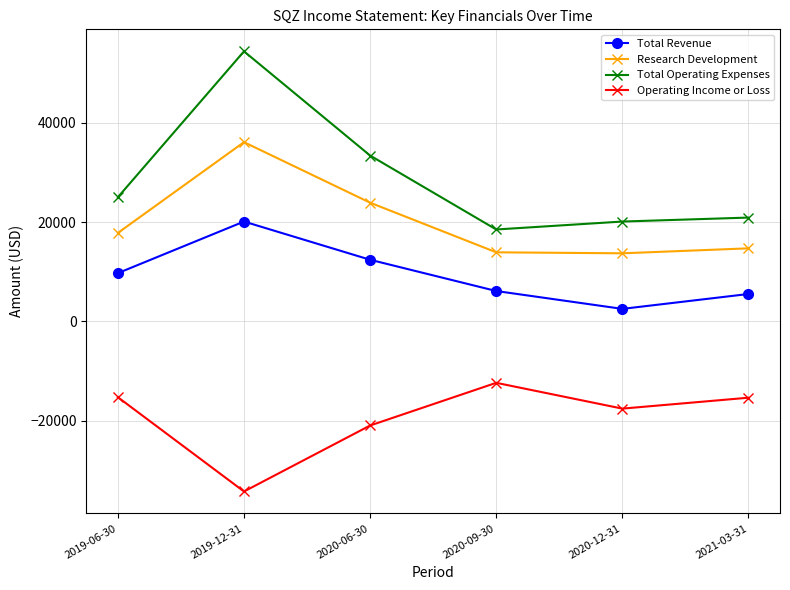

Rank the series at 2021-03-31 from highest to lowest value.

Total Operating Expenses, Research Development, Total Revenue, Operating Income or Loss